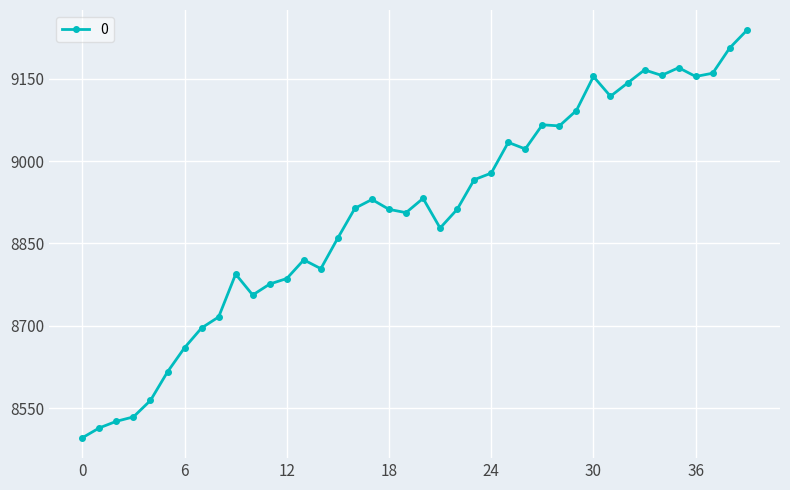

How many lines are shown in the chart?

1